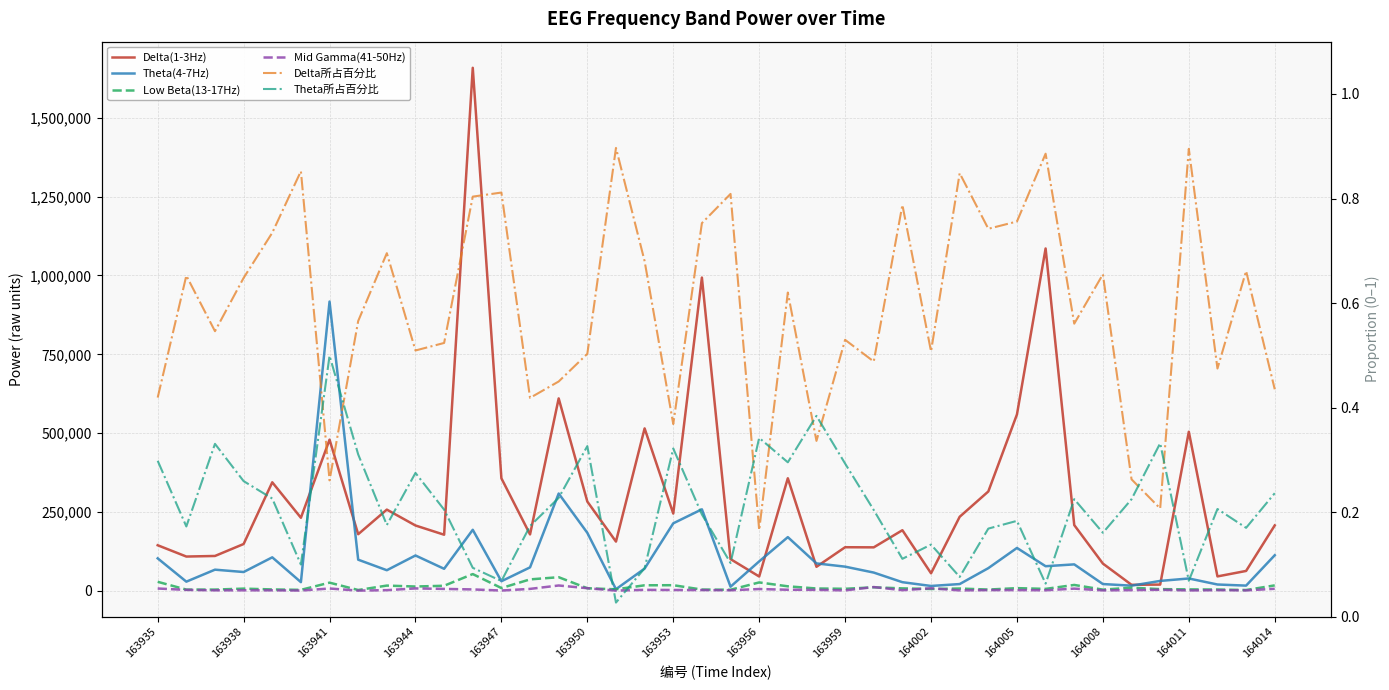

How many lines are shown in the chart?

6